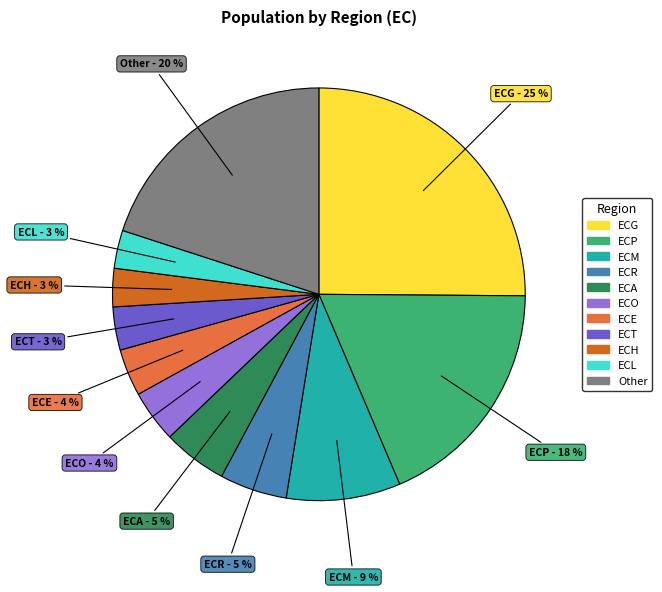

To the nearest percent, what is the average slice percentage?

9%